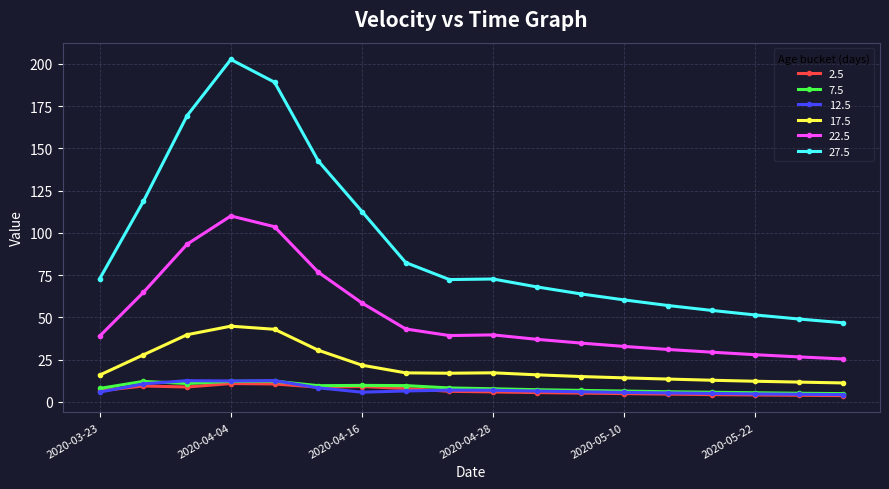

True or false: 12.5 has more than 0 interior local peaks.

True